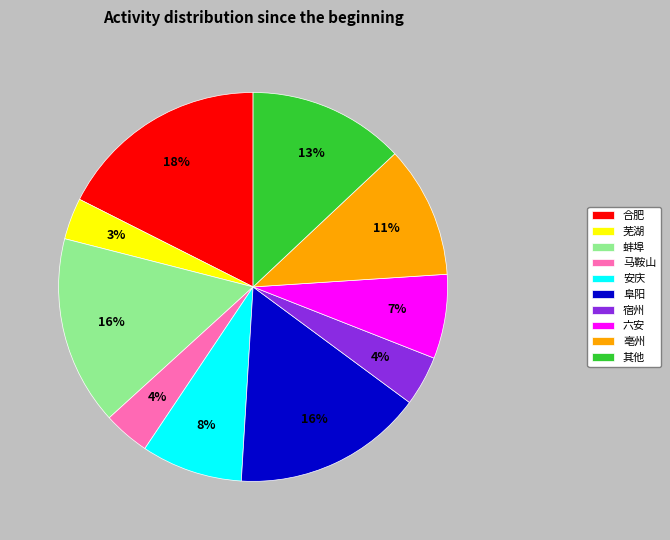

Is there a majority slice in this chart?

No